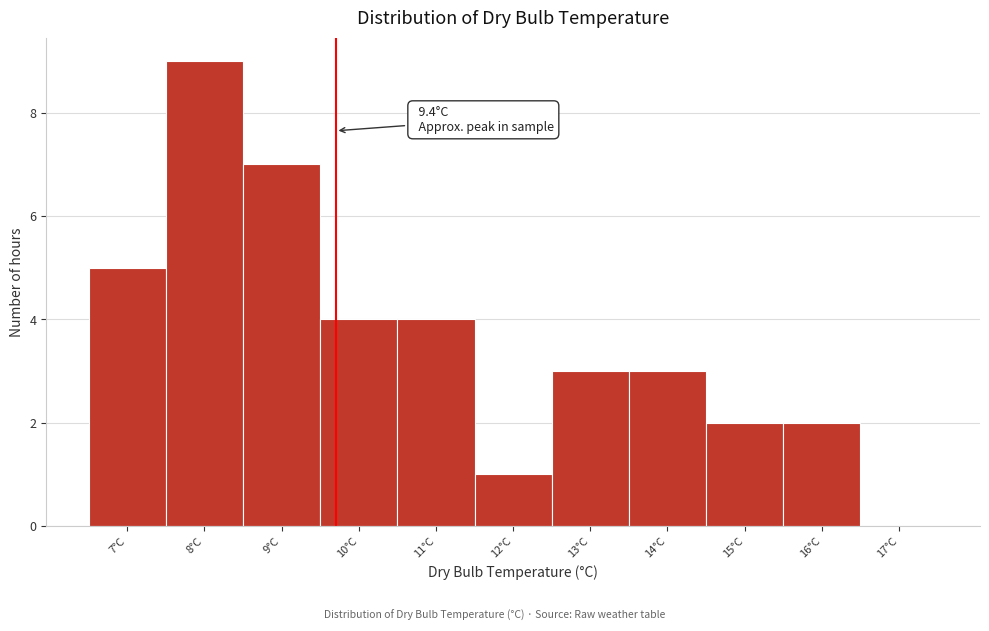

Reading left to right, list all the values displayed in this chart.

7°C=5	8°C=9	9°C=7	10°C=4	11°C=4	12°C=1	13°C=3	14°C=3	15°C=2	16°C=2	17°C=0